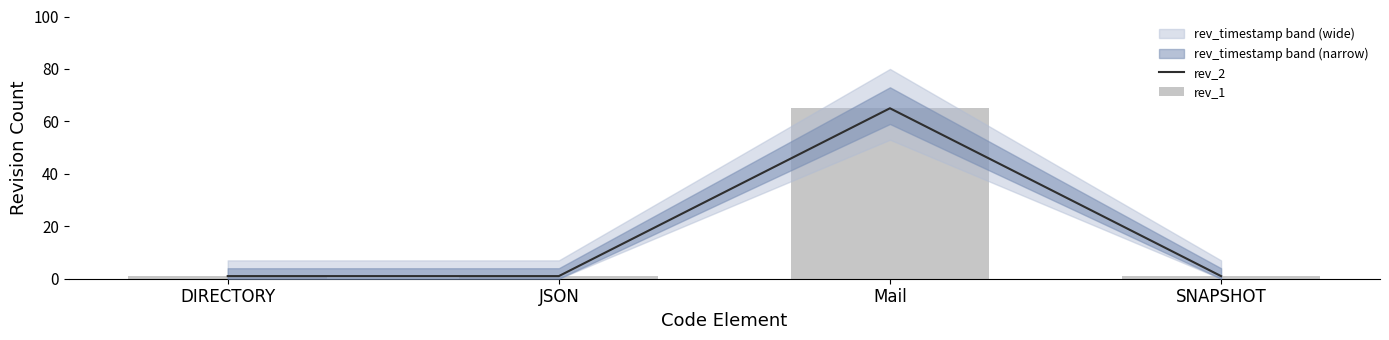

What position from the right is JSON?

3